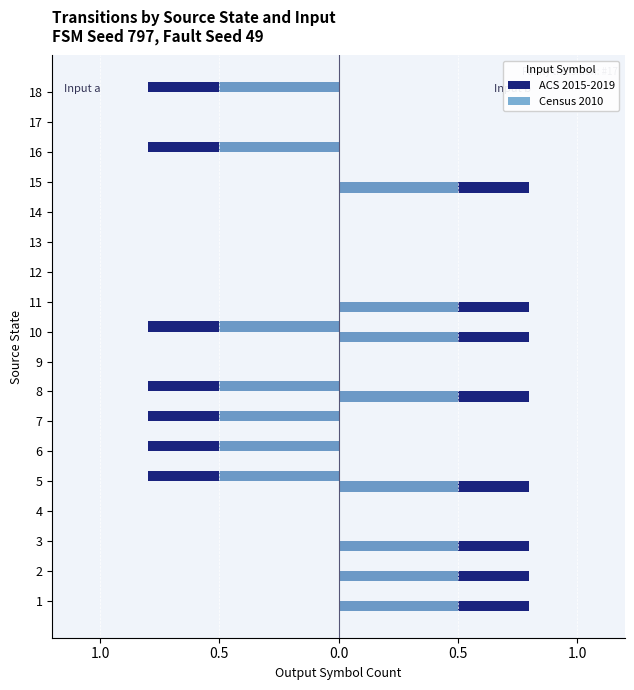

Are the bars horizontal?

Yes